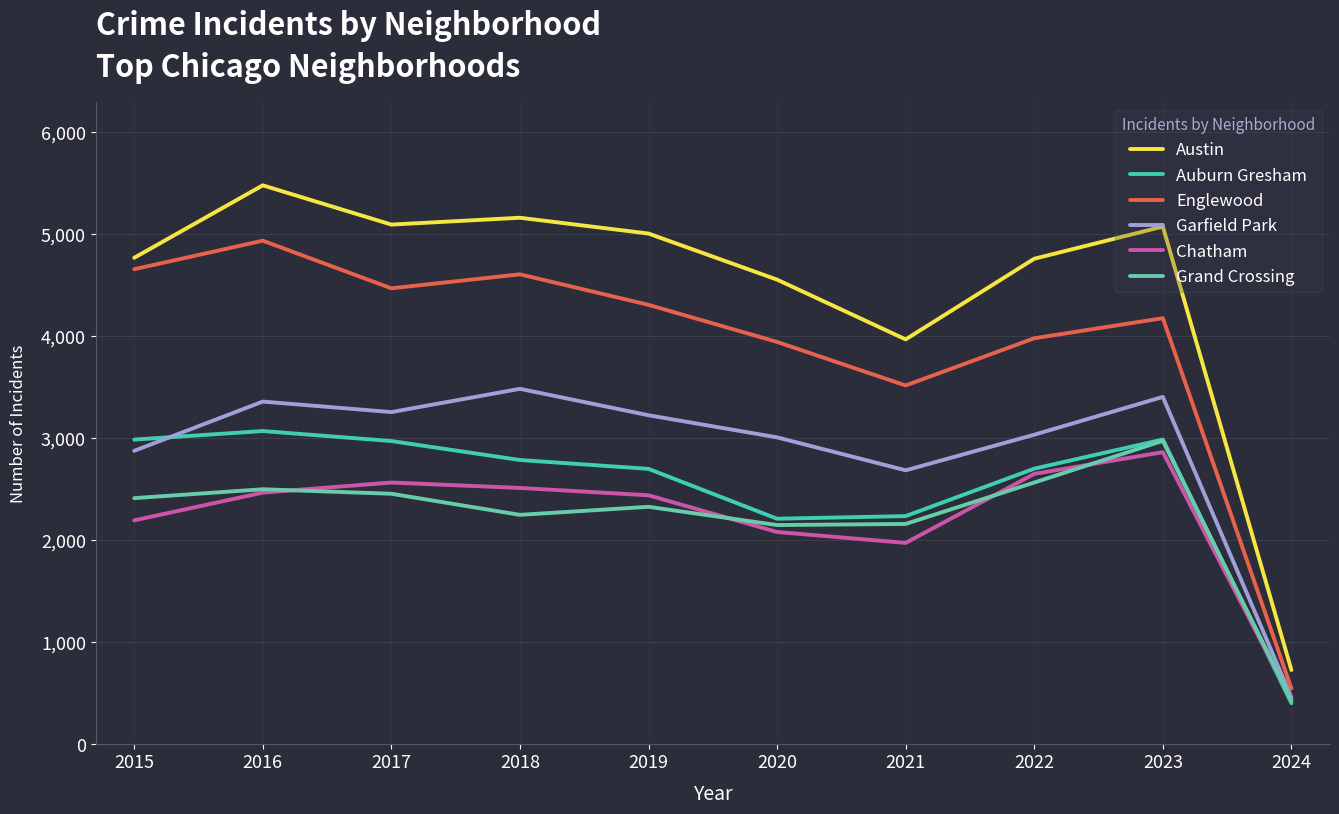

What is the total value across all series at 2023?

21487